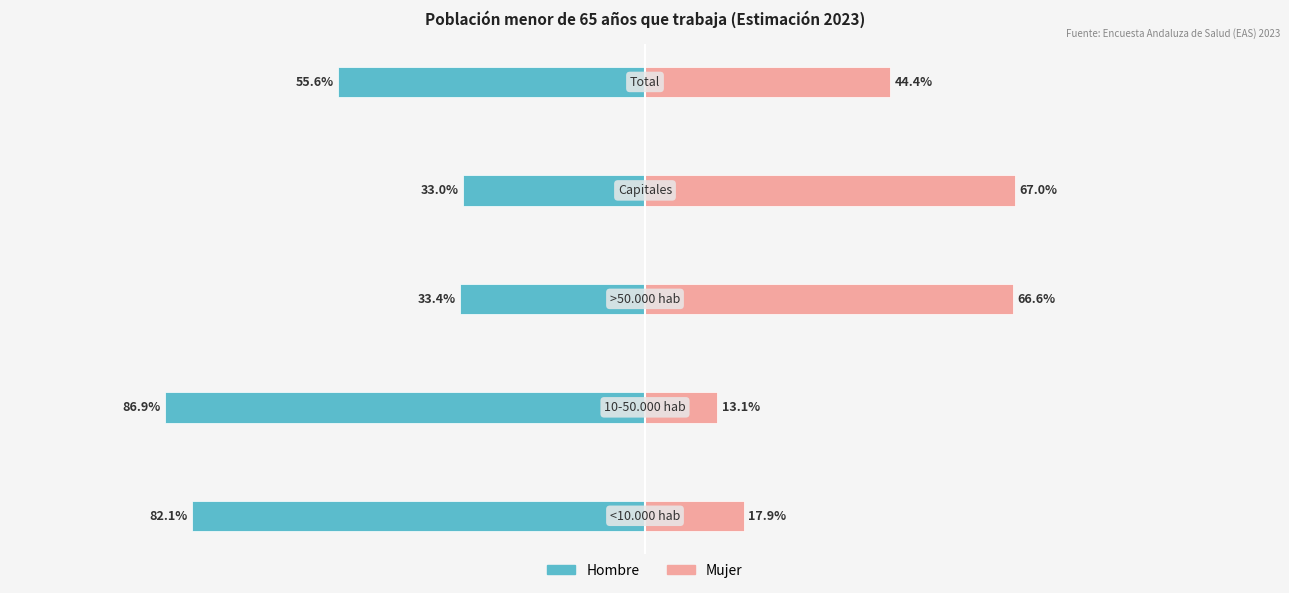

What is the spread (max minus min) of values at 50?

100.0